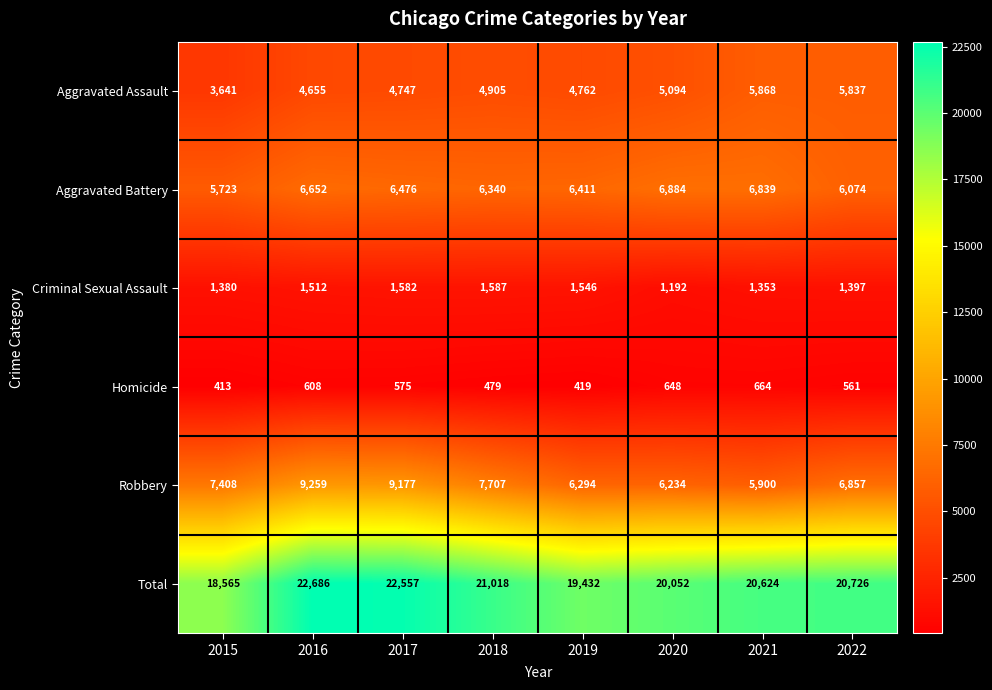

What is the total value across all series at 2017?

45114